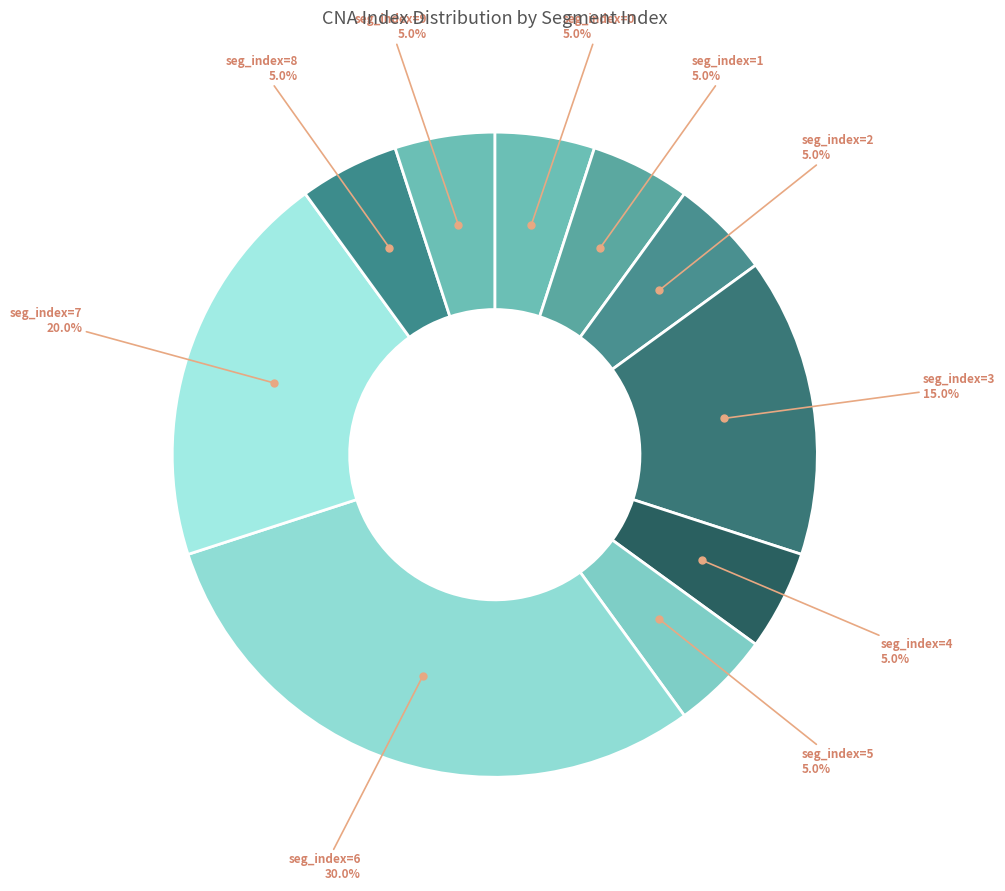

How many segments does this pie chart have?

10